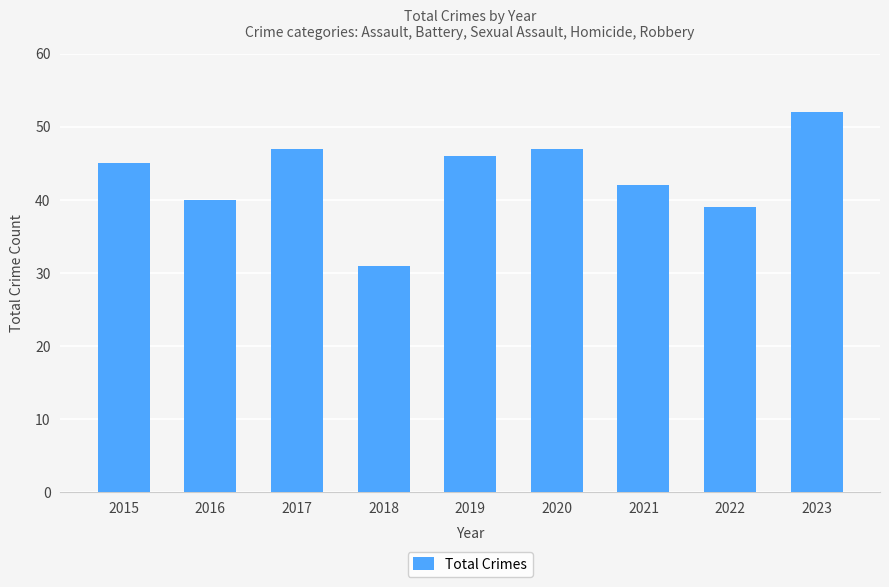

The chart shows a value of 17 at 2022. True or false?

False